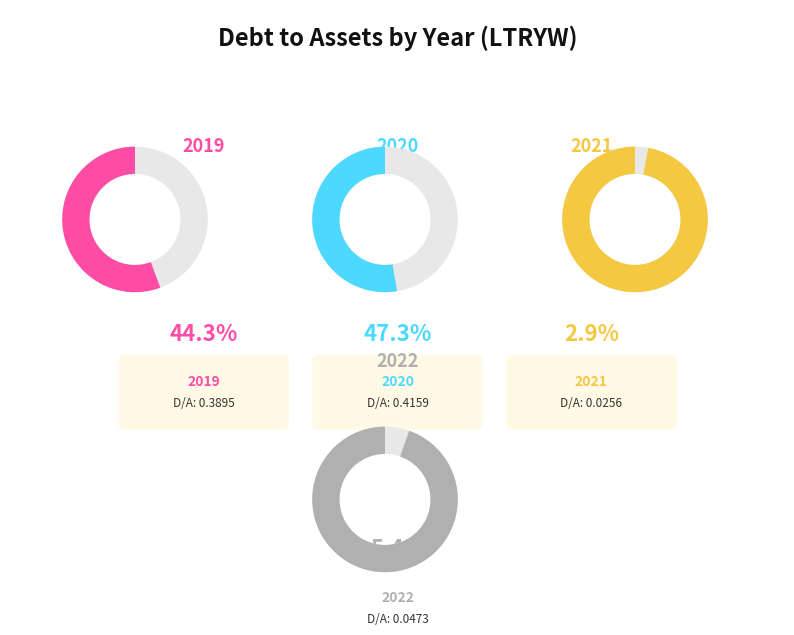

To the nearest percent, what is the combined percentage of 2022 and 2019?

50%